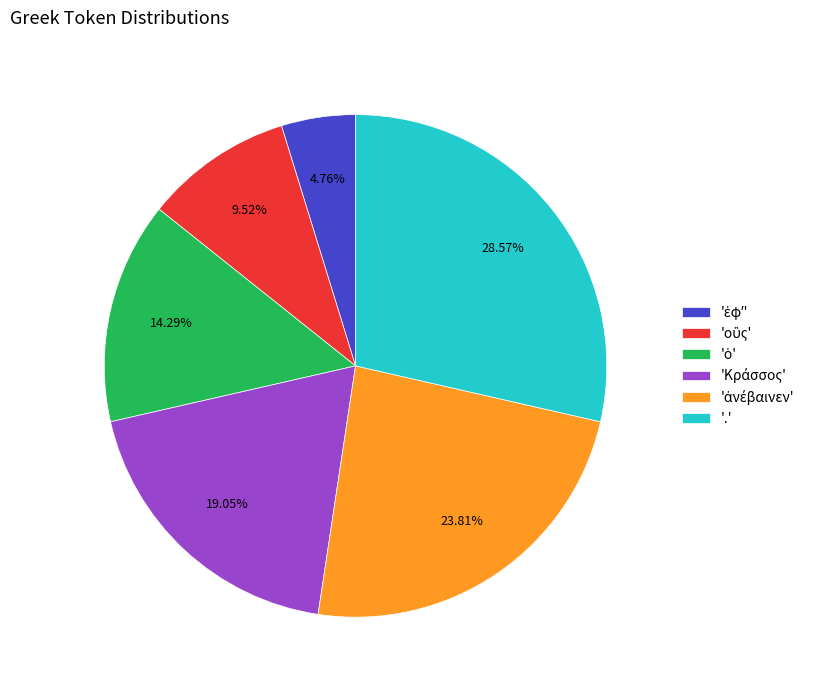

Is '.' the majority of the pie?

No